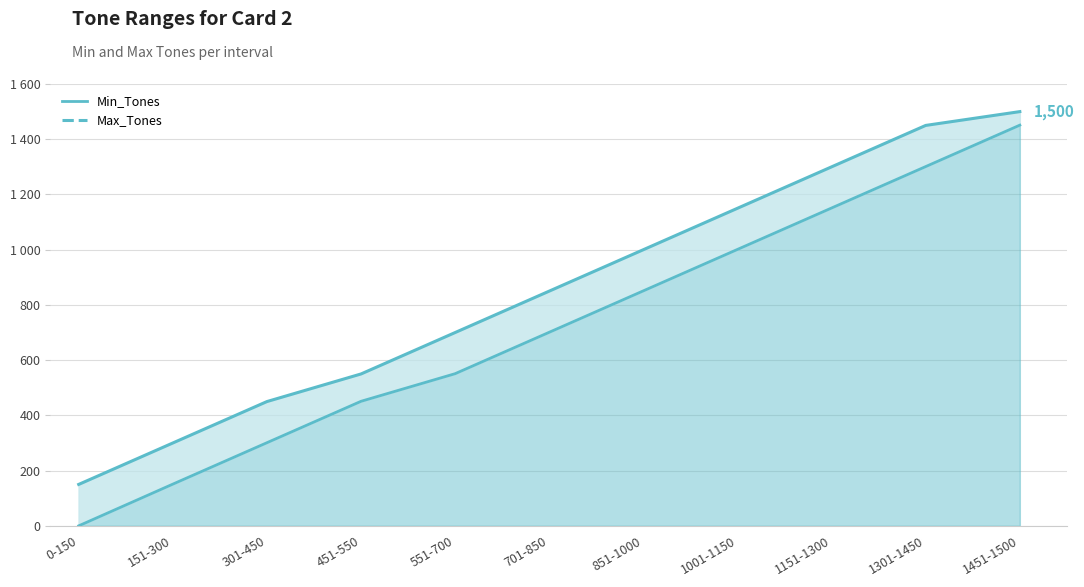

What is the label of the 8th point from the right?

451-550